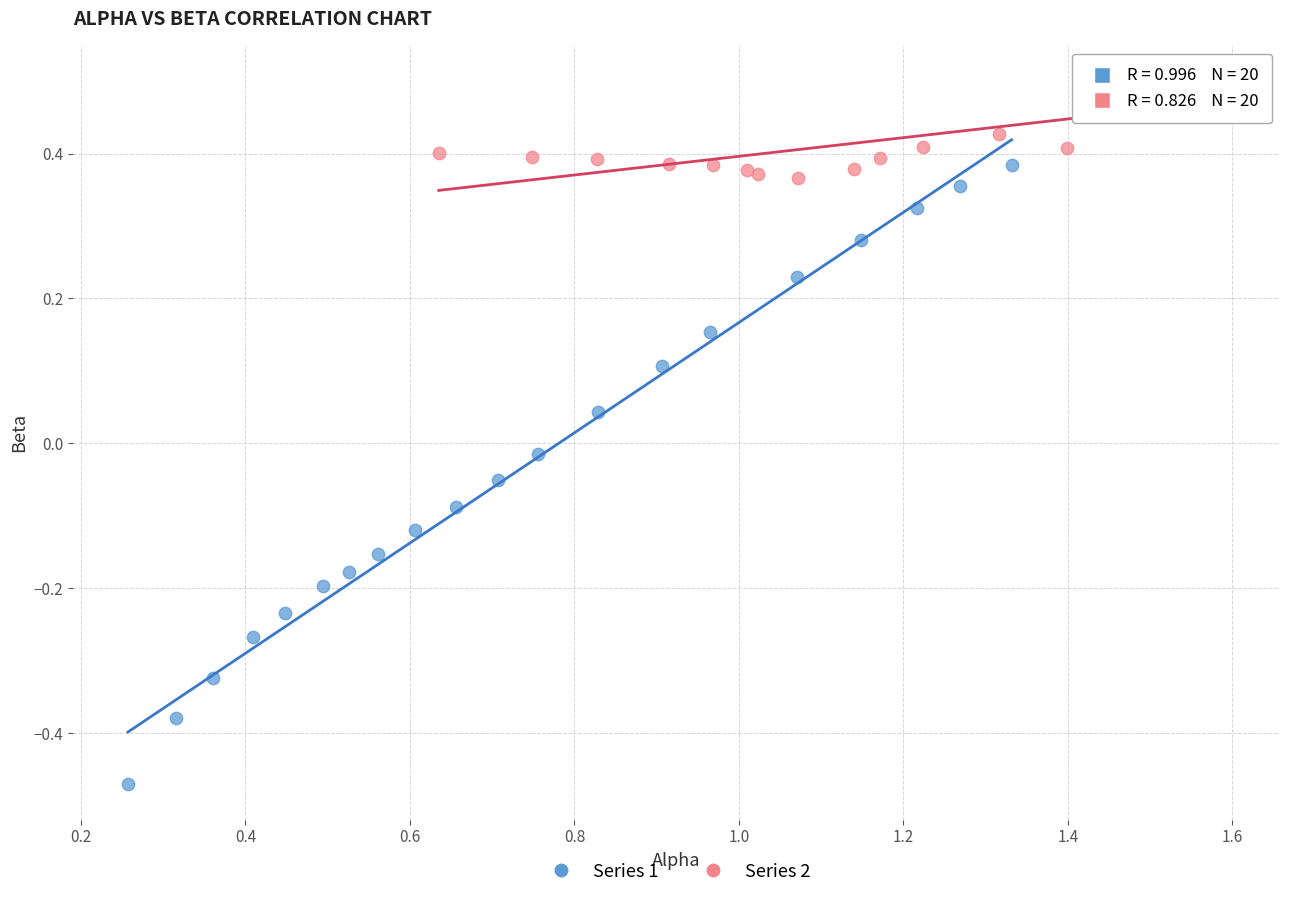

Which series reaches the minimum Y coordinate?

Series 1